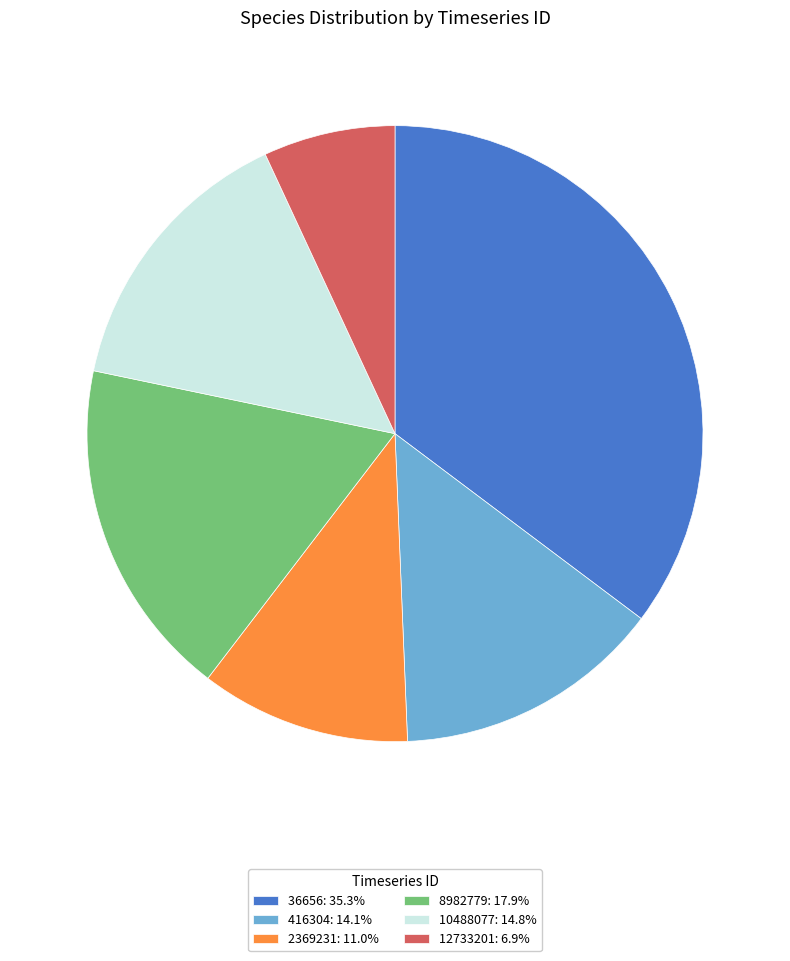

Is it true that 36656 is 20% of the pie?

False